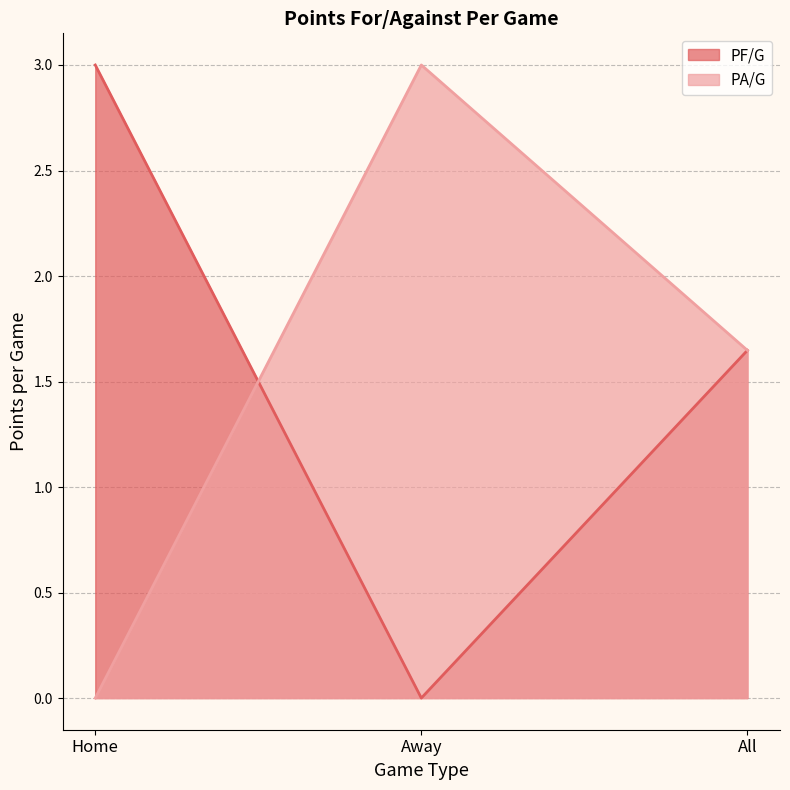

How many values in the PF/G series exceed 1?

2